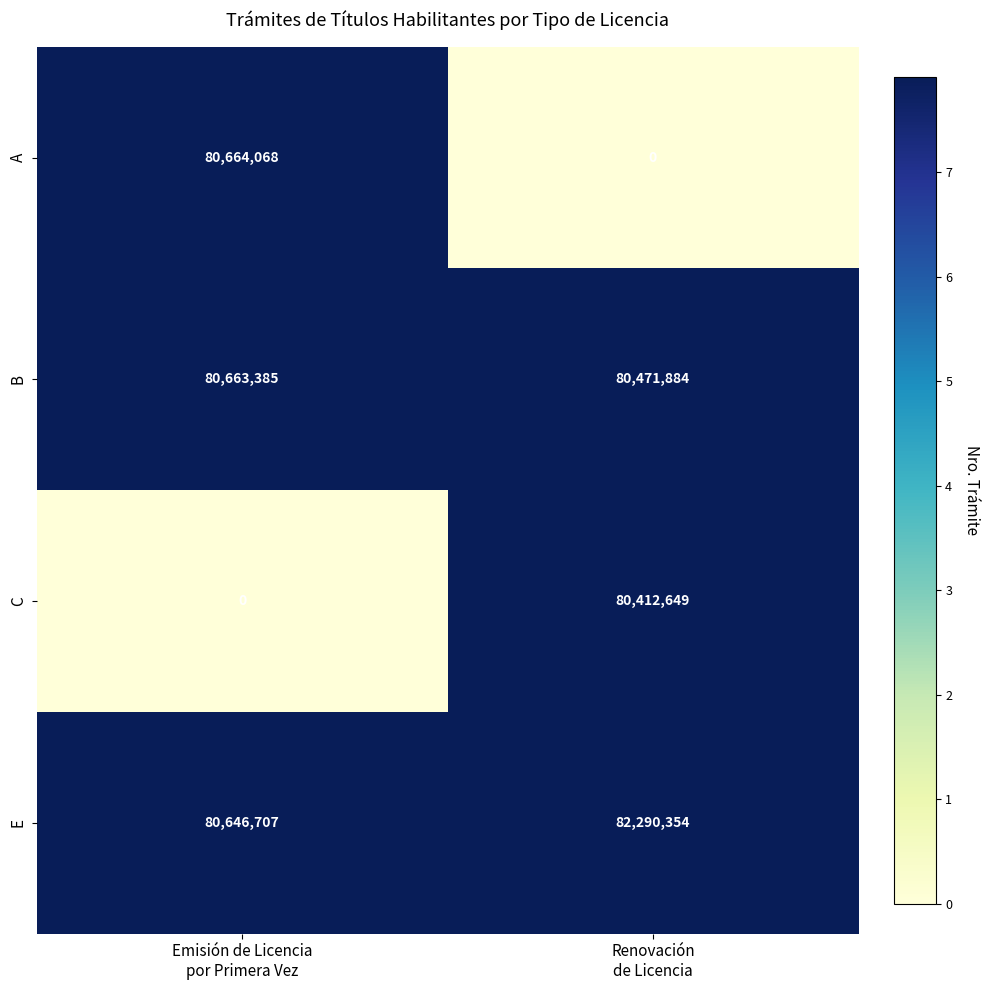

What is the sum of all E values?

162937061